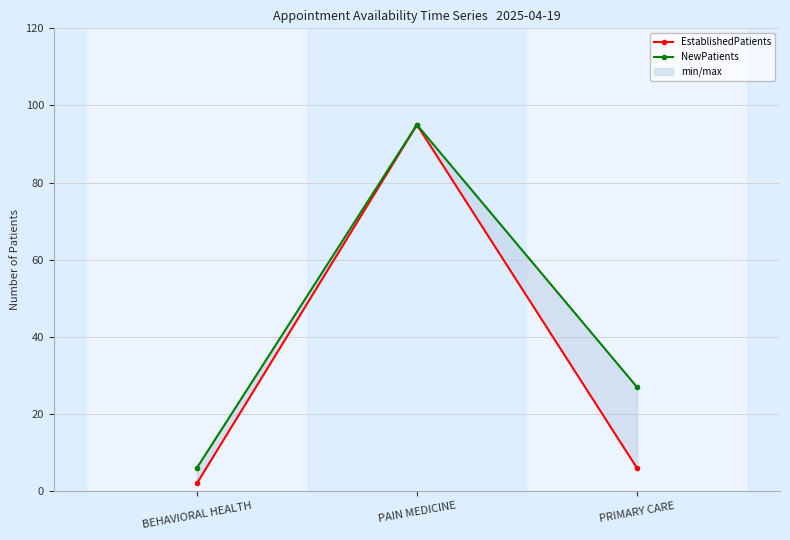

Reading left to right, extract all data points from this chart.

EstablishedPatients: BEHAVIORAL HEALTH=2	PAIN MEDICINE=95	PRIMARY CARE=6
NewPatients: BEHAVIORAL HEALTH=6	PAIN MEDICINE=95	PRIMARY CARE=27